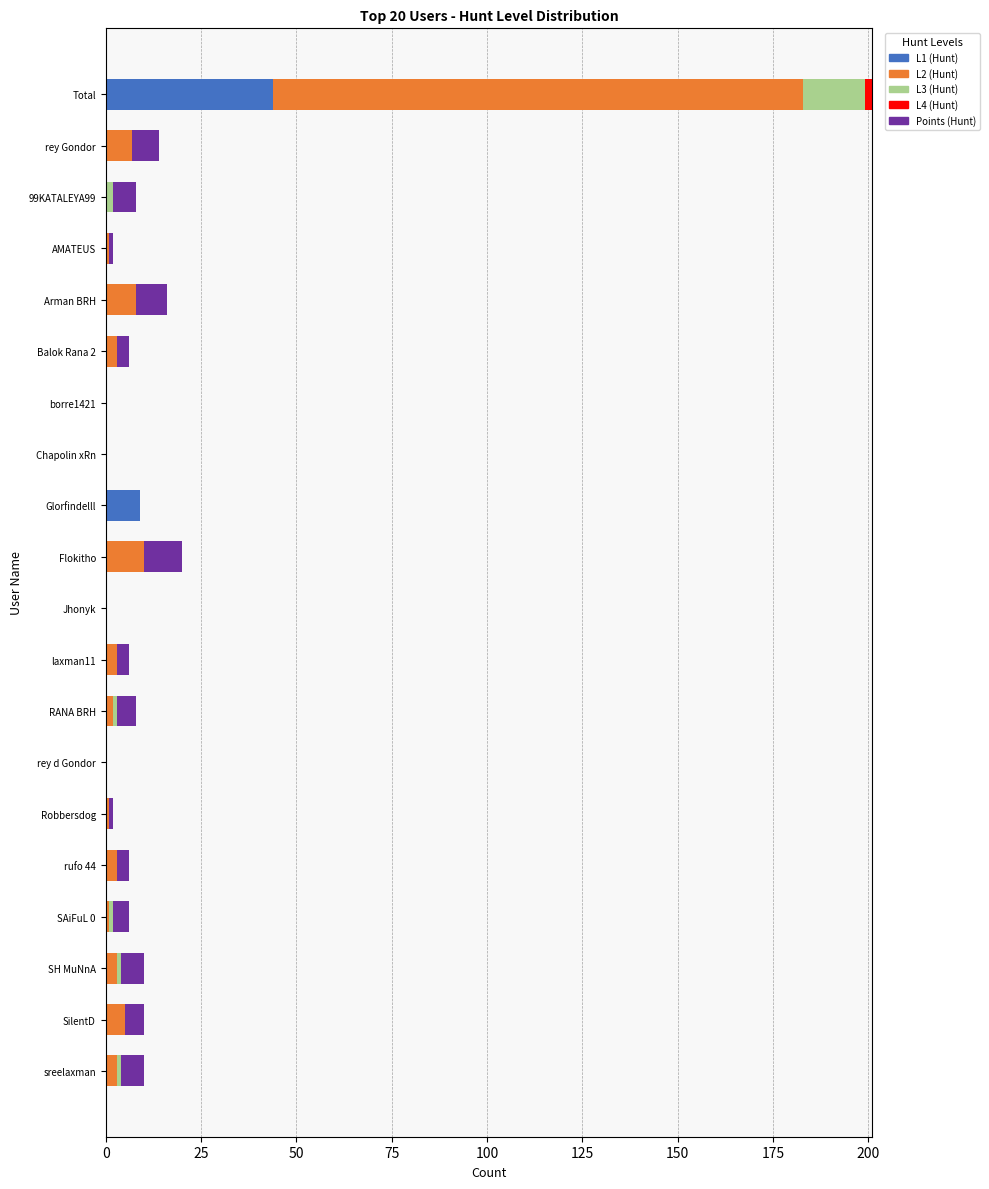

Is it true that L1 (Hunt) equals -17 at laxman11?

False